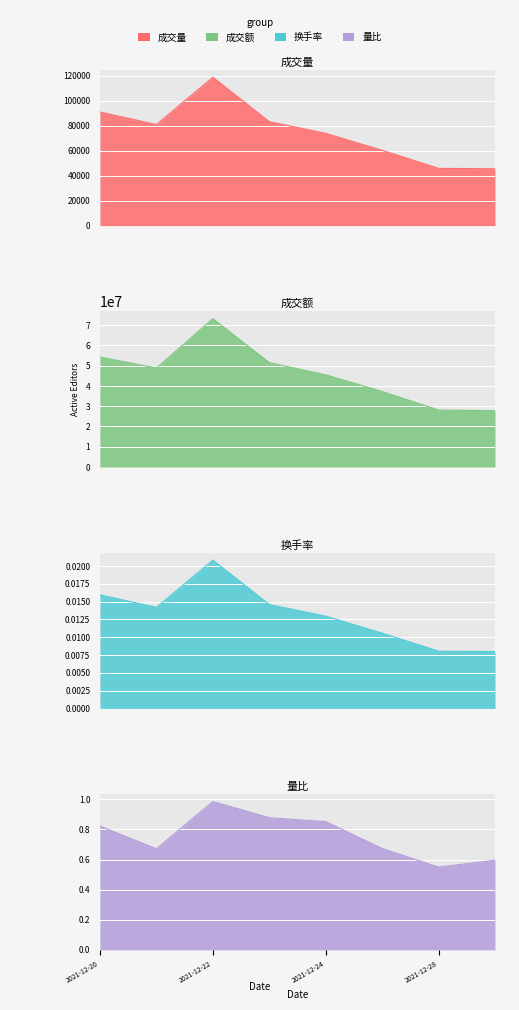

The value of 成交额 at 2021-12-29 is 43707430.8. True or false?

False